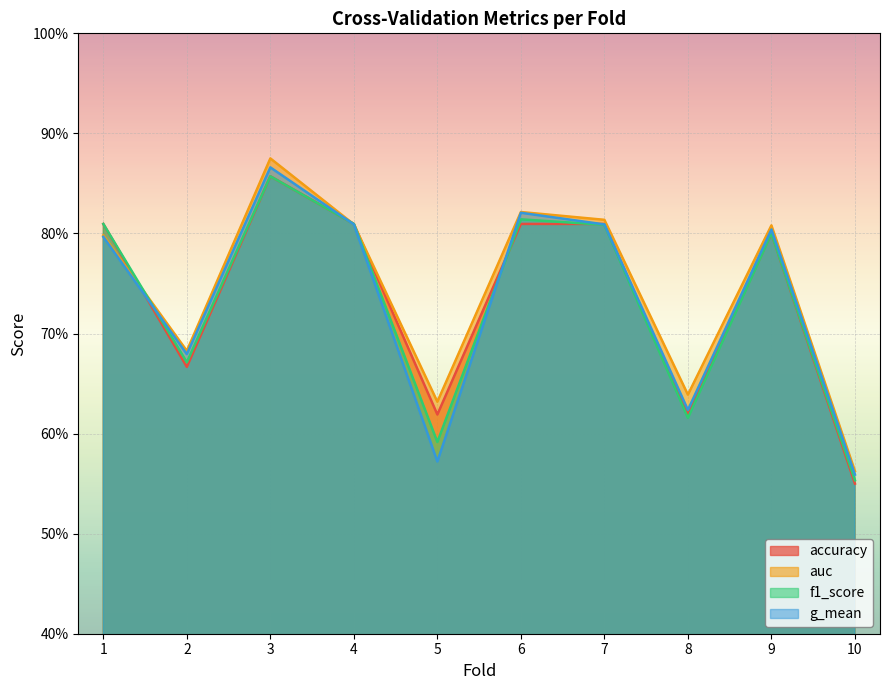

True or false: auc and g_mean intersect in this chart.

False